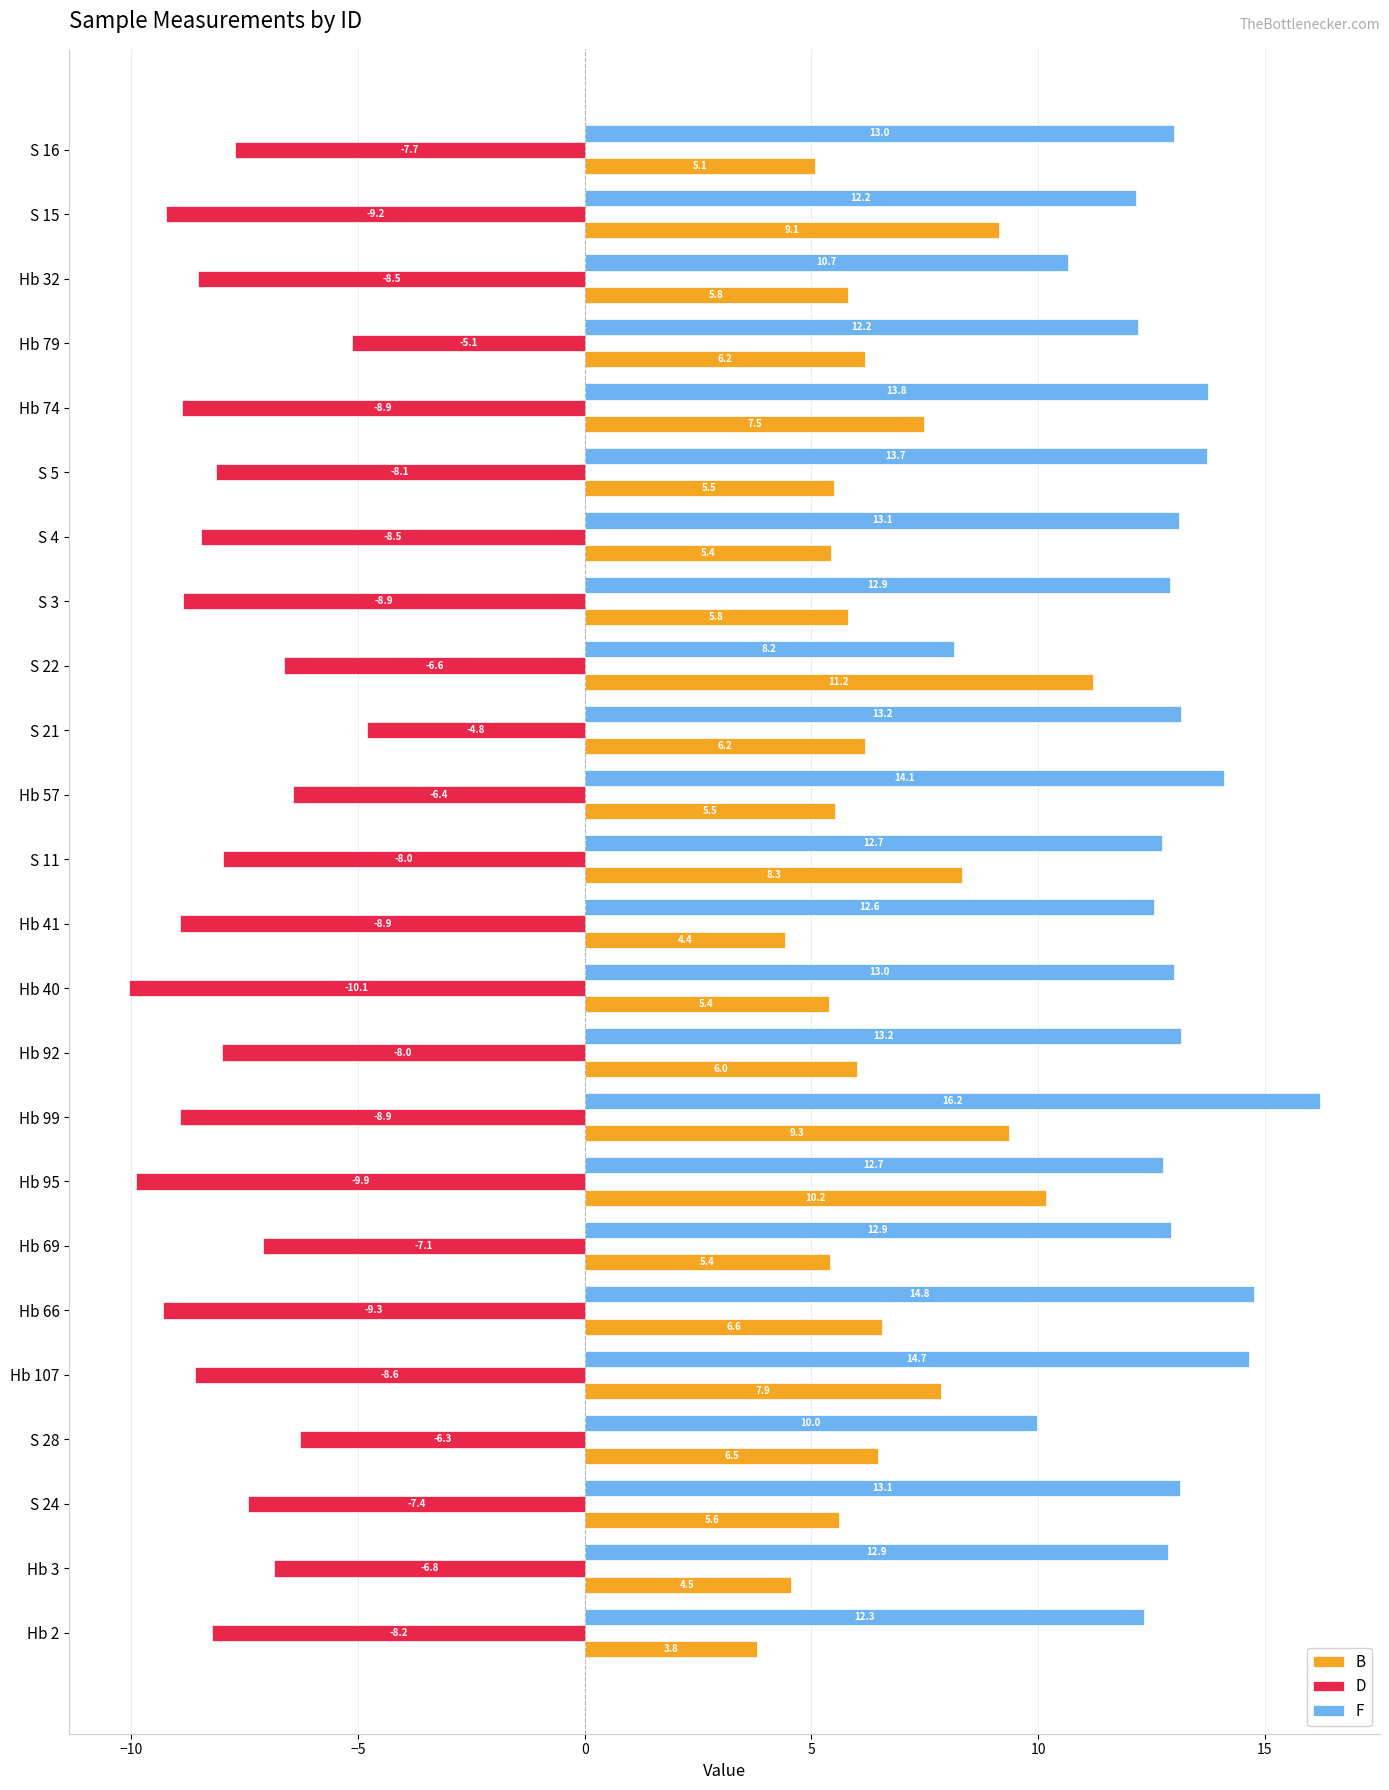

How many categories are shown in the chart?

24